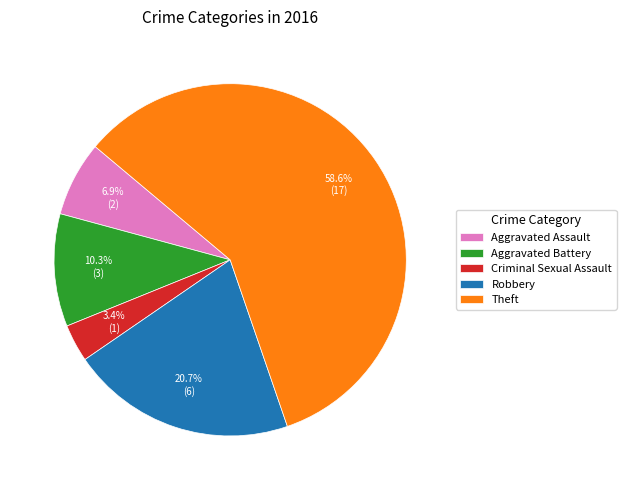

Is there any slice that represents more than half of the pie?

Yes